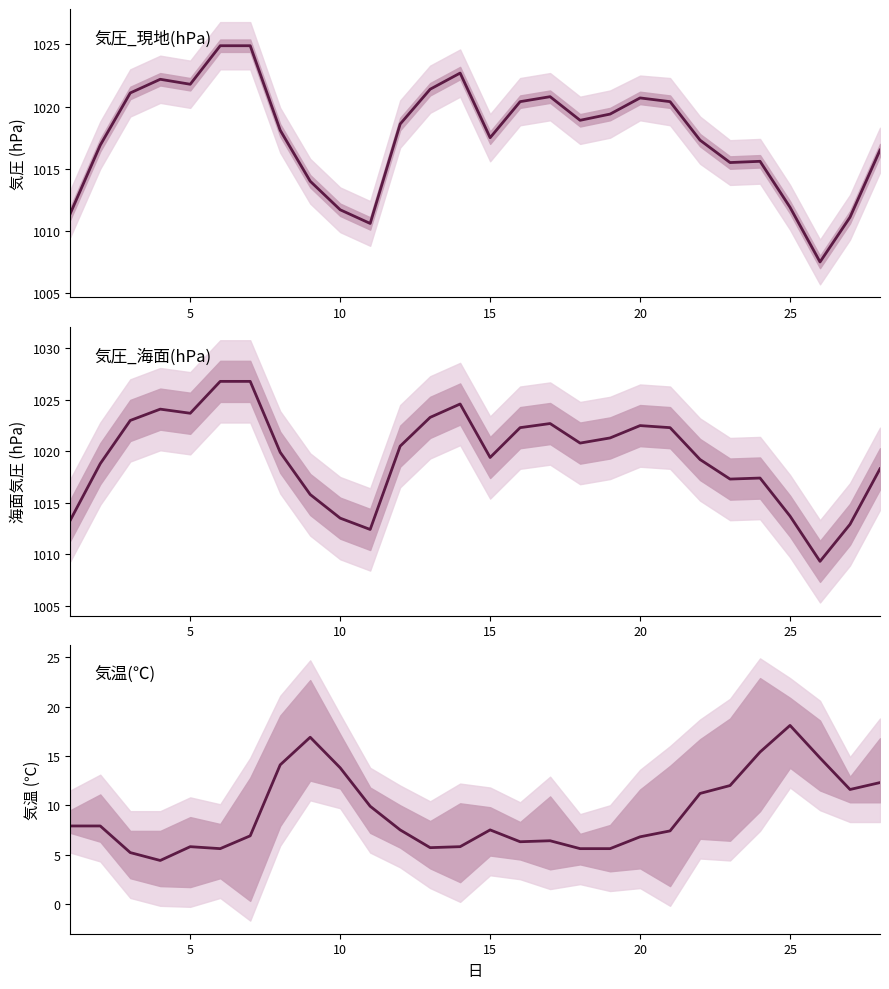

What is the value of the 気圧_現地(hPa) point at the 4th from the left?

1022.2